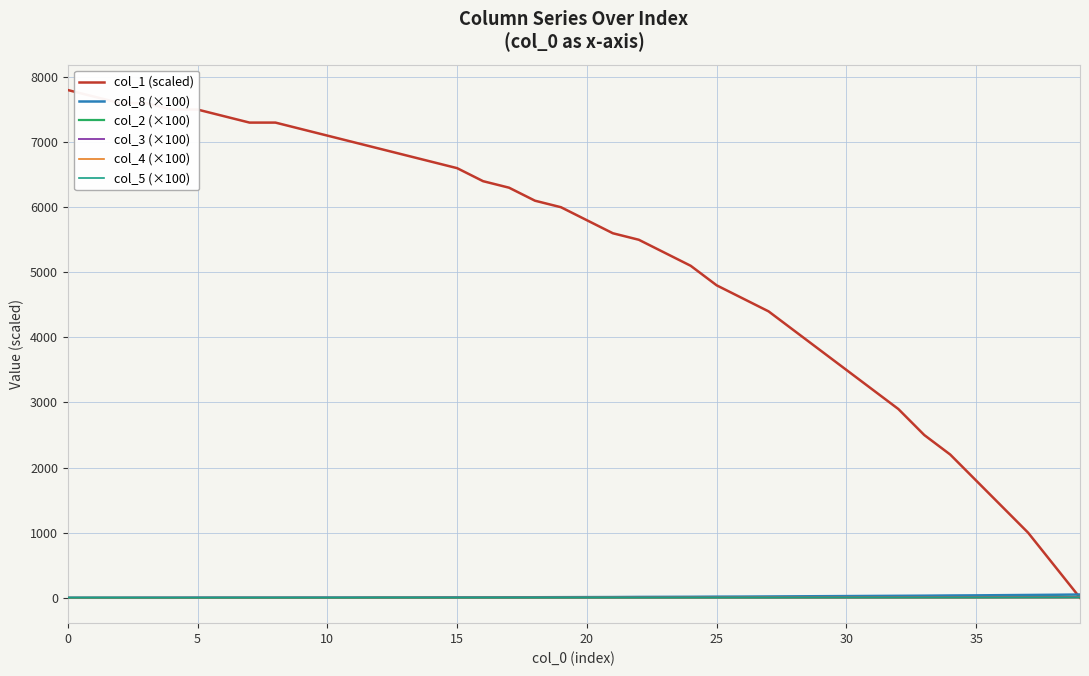

Which series has the widest spread of values?

col_1 (scaled)